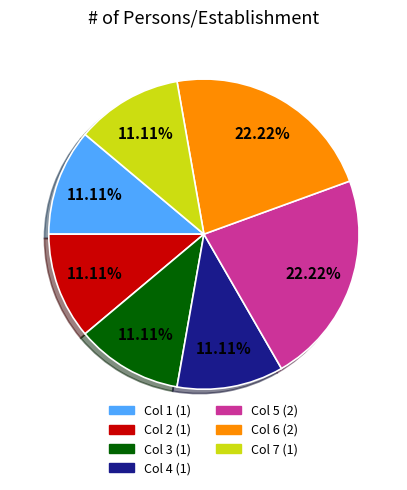

Count the number of slices in the pie.

7